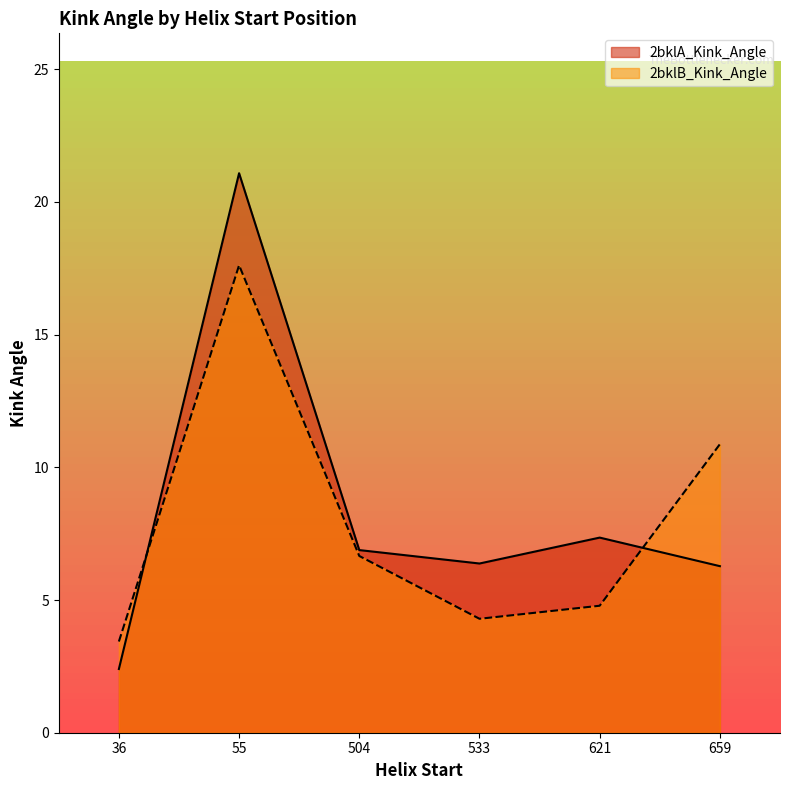

What is the spread (max minus min) of values at 659?

4.6